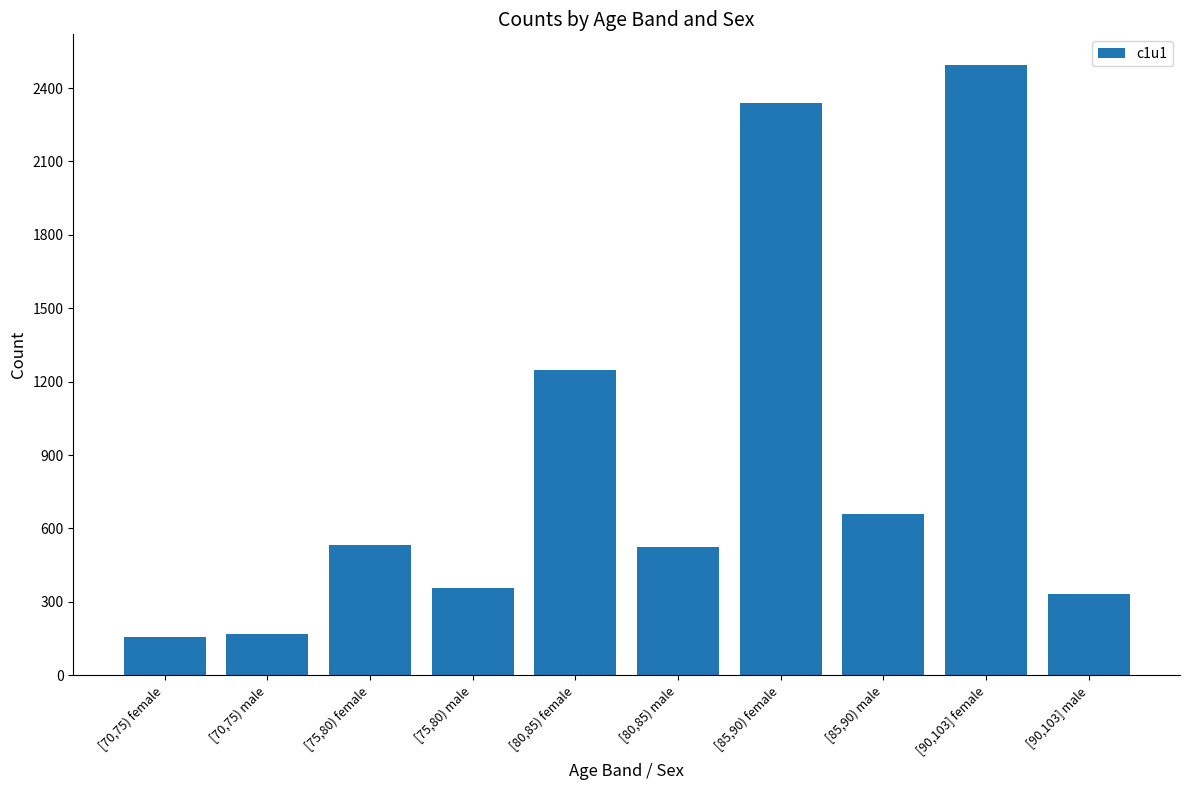

Is it true that the value at [75,80) male is 608?

False